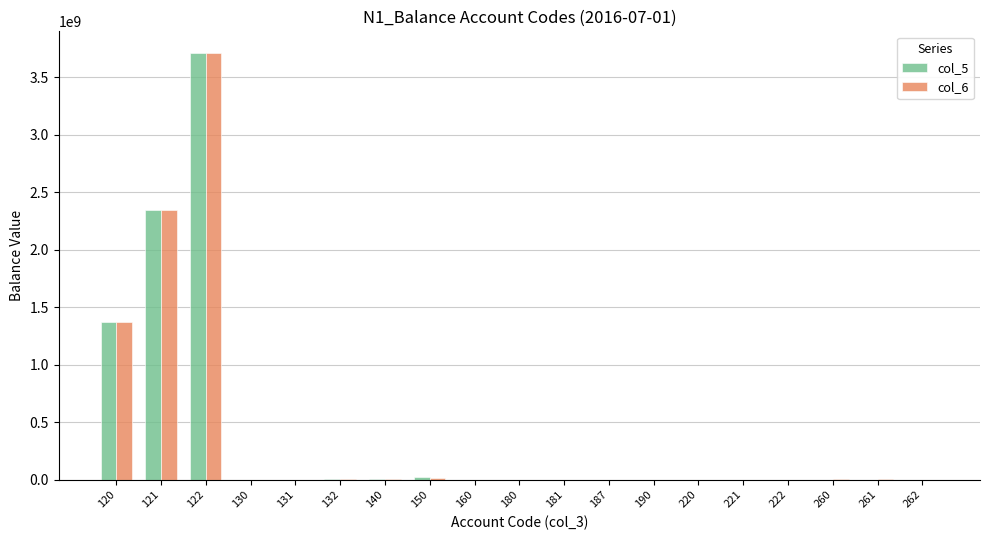

At which category is the sum across all series the highest?

122